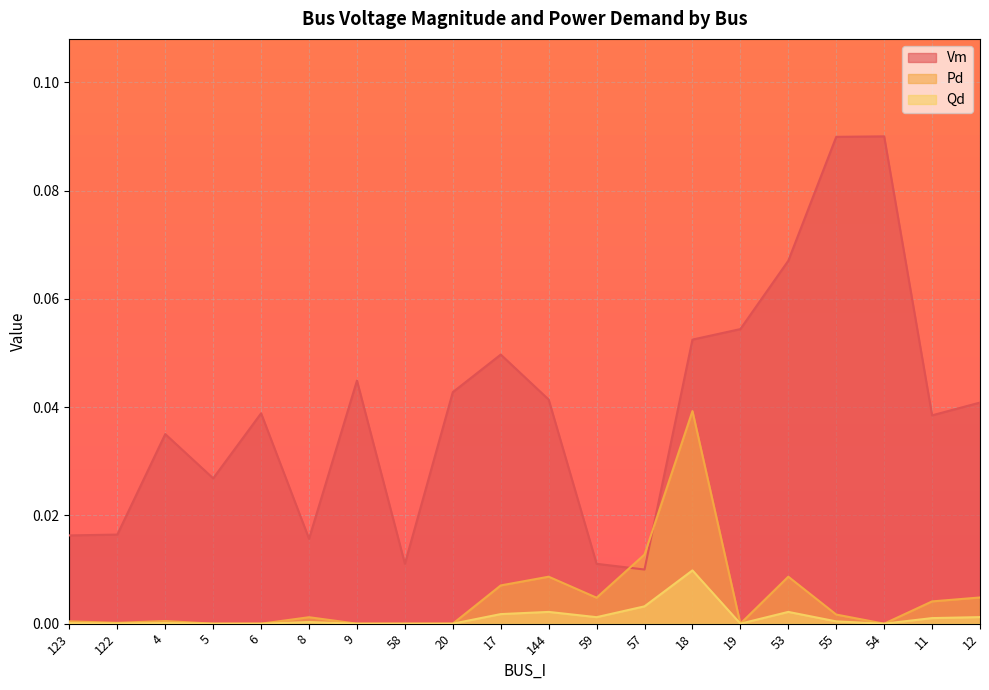

Rank the categories by Pd value from lowest to highest.

5, 6, 9, 58, 20, 19, 54, 122, 123, 4, 8, 55, 11, 59, 12, 17, 144, 53, 57, 18